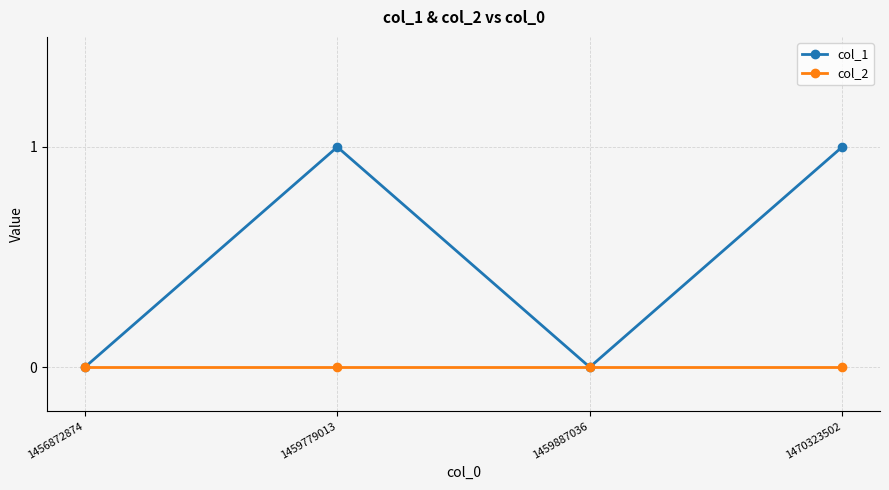

True or false: col_2 has more than 2 points higher than both neighbors.

False